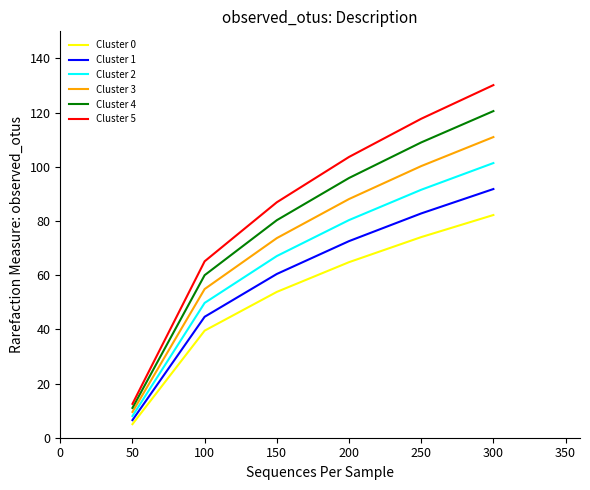

Between 200 and 250, which series saw the biggest shift?

Cluster 5